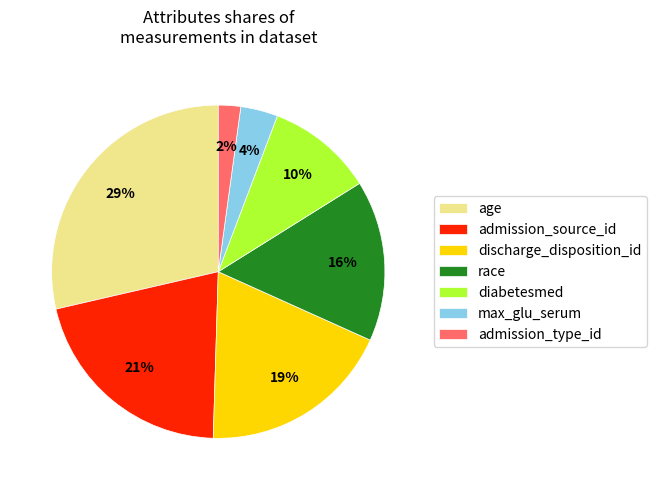

Count the number of slices in the pie.

7